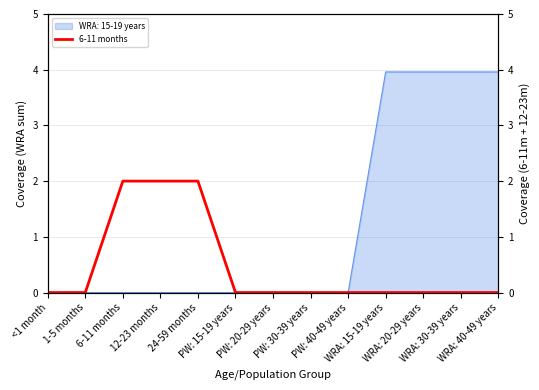

Reading left to right, what are all the values shown in this chart?

0	0	2	2	2	0	0	0	0	0	0	0	0